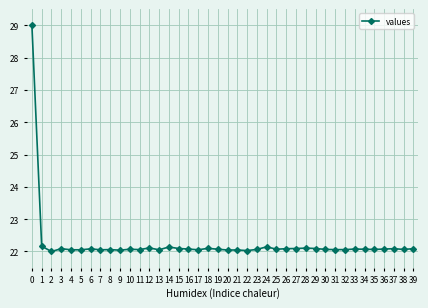

How many distinct data groups are displayed?

1